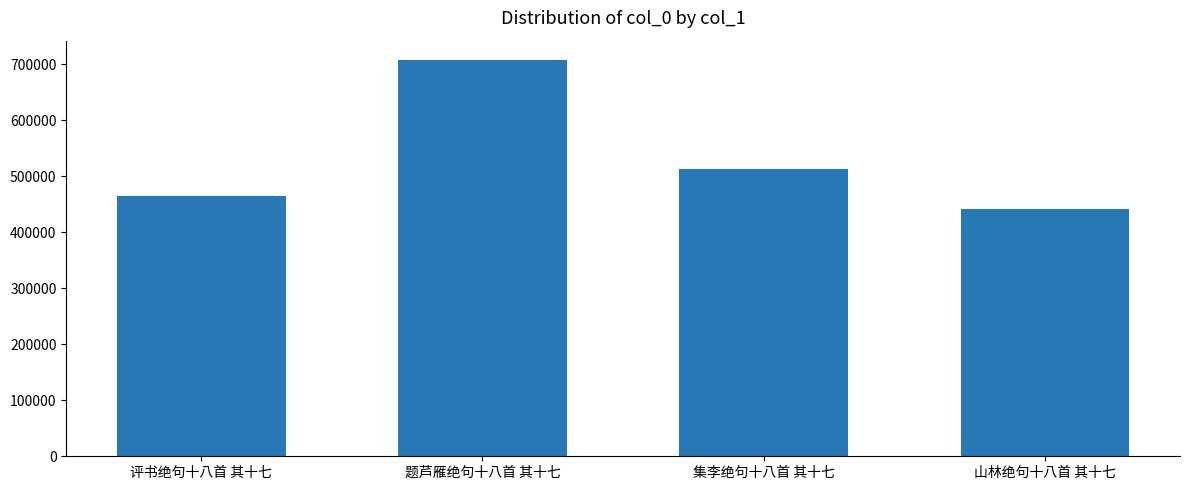

What is the label of the 4th bar from the left?

山林绝句十八首 其十七